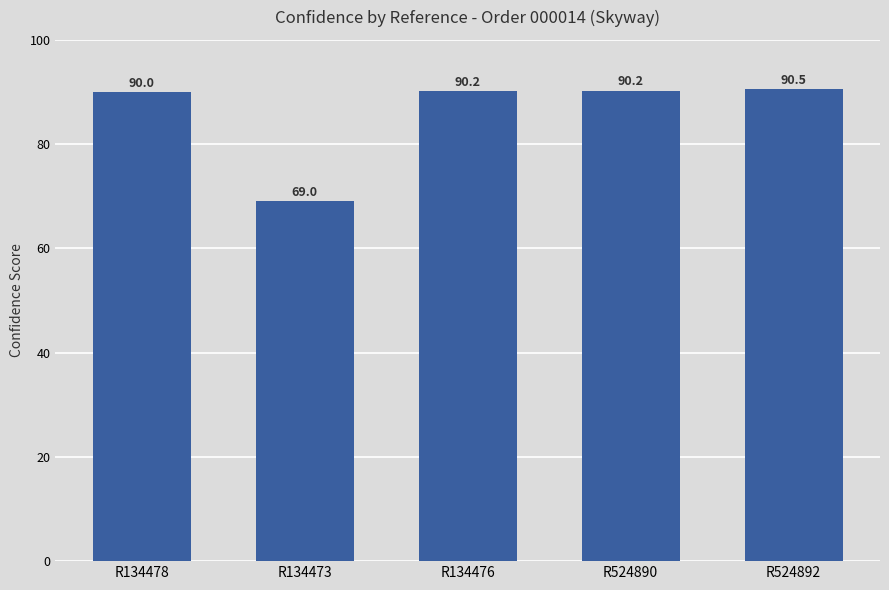

What is the value of the 3rd bar from the left?

90.2